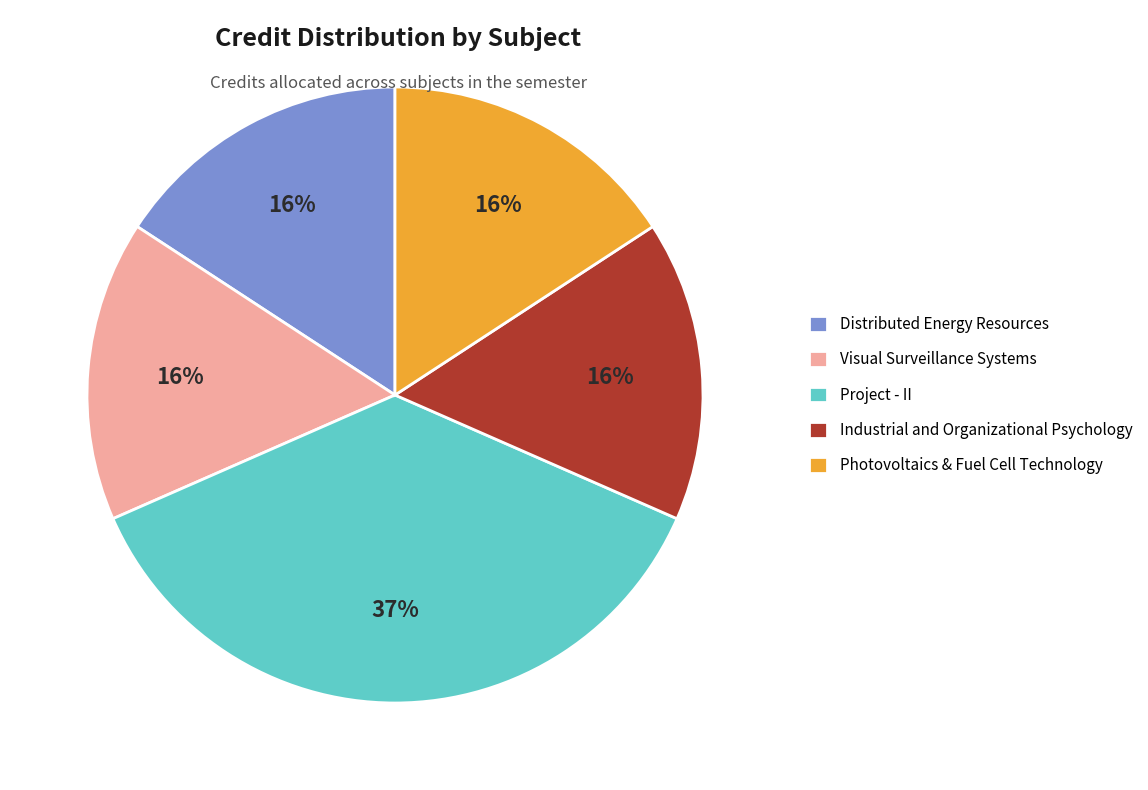

Is there any slice that represents more than half of the pie?

No